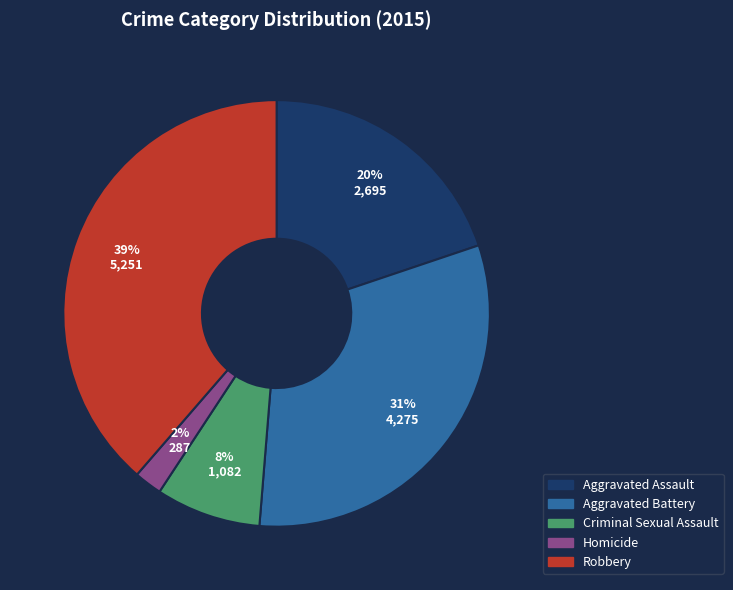

Is Criminal Sexual Assault the majority of the pie?

No